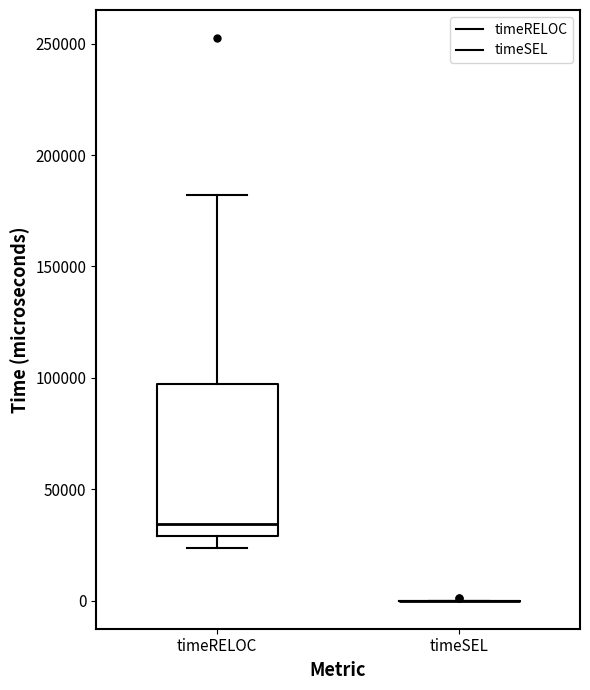

Reading left to right, transcribe this box plot: for each box, give where its median line is, the range the box spans, and where its two whiskers end, as read against the y-axis. The values are not printed on the chart, so give them approximately, as read against the axis.

timeRELOC: median 35000, box 30000 to 95000, whiskers 25000 to 180000
timeSEL: box collapsed to a line at 0, whiskers 0 to 0